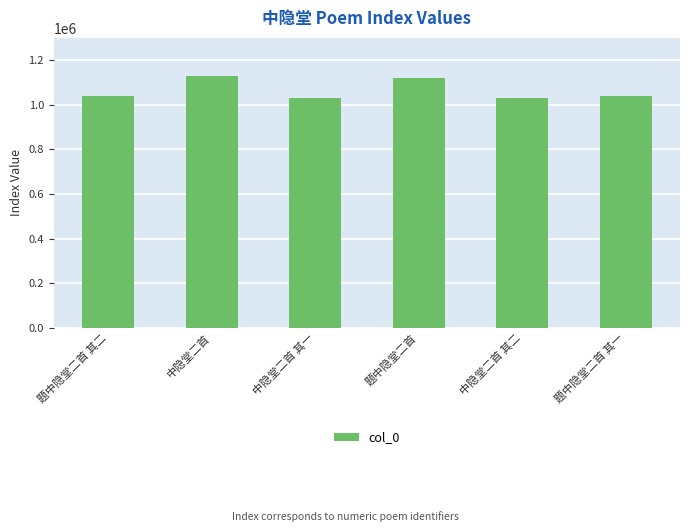

What is the difference between the maximum and minimum values?

101952